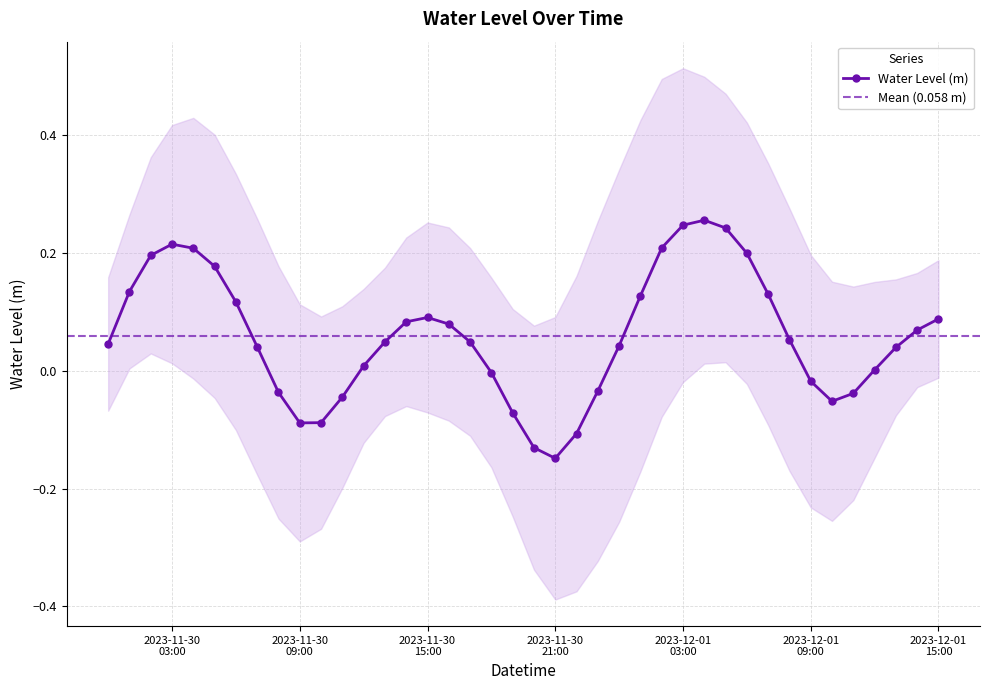

Reading left to right, extract all data points from this chart.

0.0	0.1	0.2	0.2	0.2	0.2	0.1	0.0	-0.0	-0.1	-0.1	-0.0	0.0	0.0	0.1	0.1	0.1	0.0	-0.0	-0.1	-0.1	-0.1	-0.1	-0.0	0.0	0.1	0.2	0.2	0.3	0.2	0.2	0.1	0.1	-0.0	-0.1	-0.0	0.0	0.0	0.1	0.1